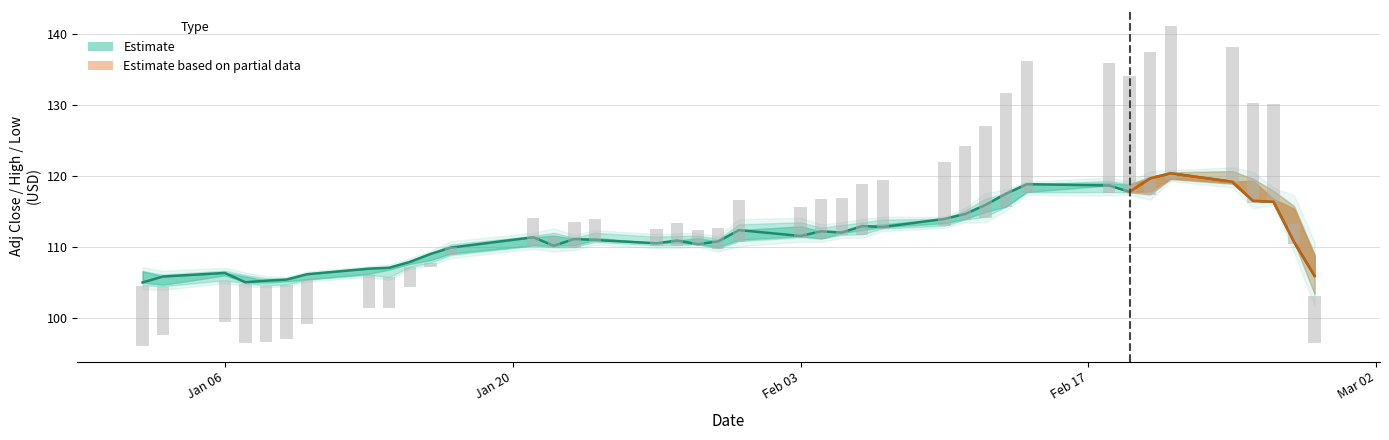

Are the bars horizontal?

No